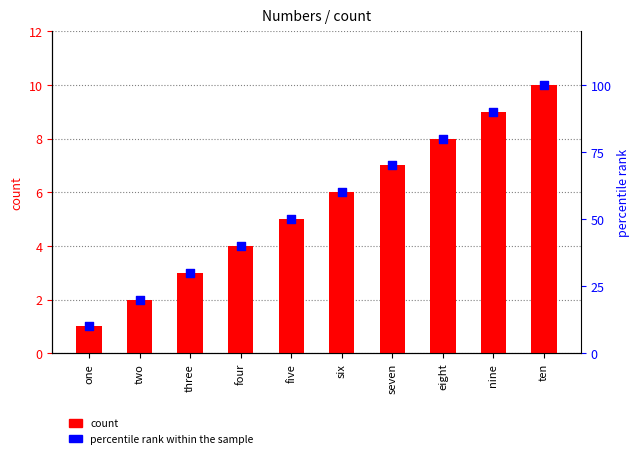

What are all the series names shown in the legend?

count, percentile rank within the sample